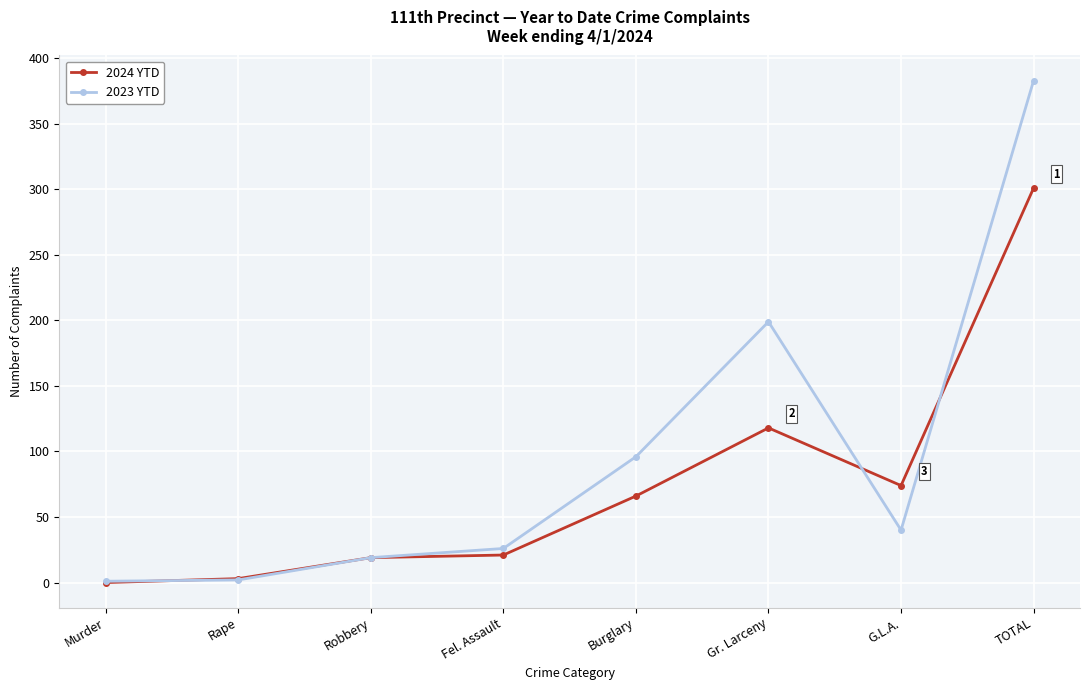

What is the highest value of the 2023 YTD series?

383